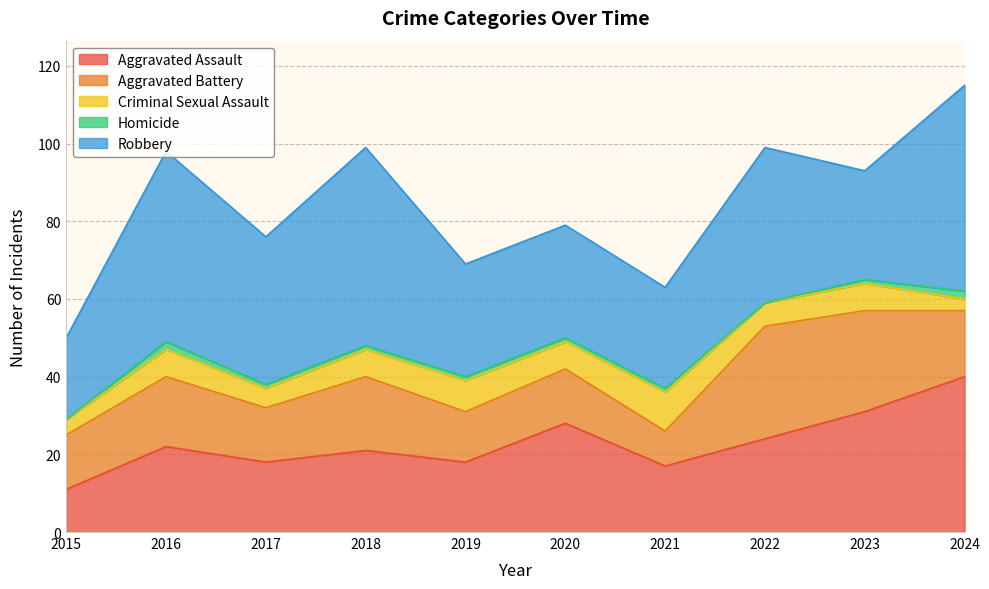

True or false: Aggravated Battery has a value of 44 at 2022.

False